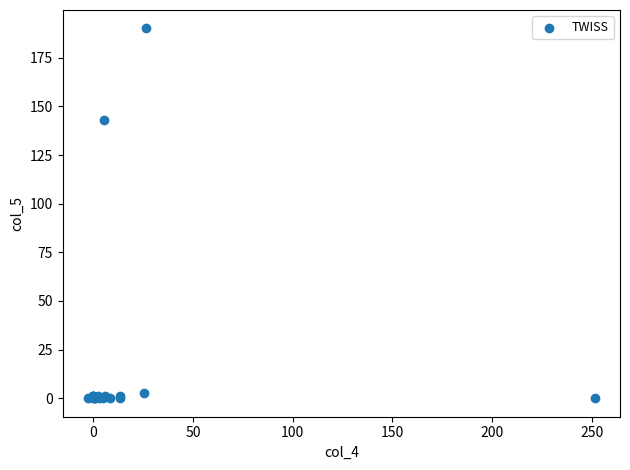

What Y value in the scatter plot is closest to 95?

143.0